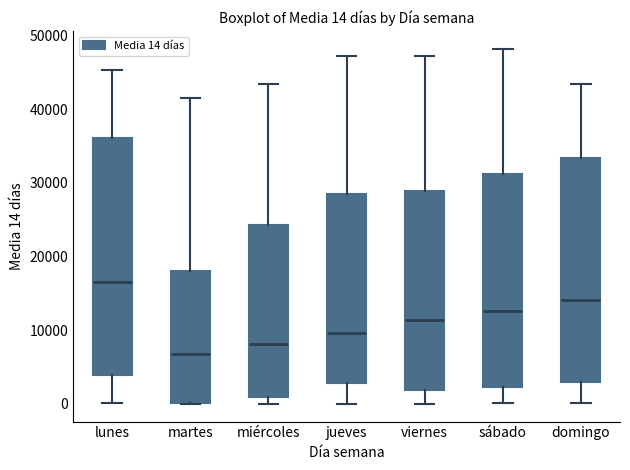

Which box is the tallest, from its lower edge to its upper edge?

lunes